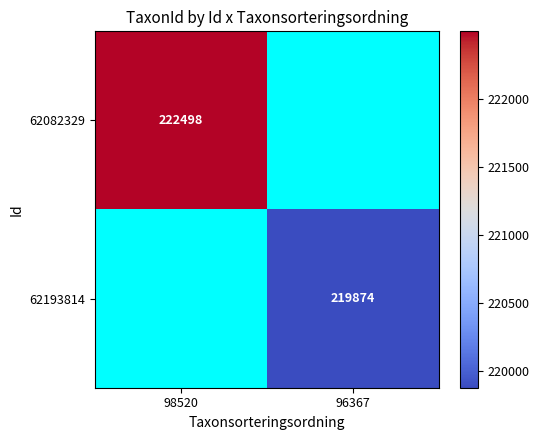

True or false: 62193814 has a value of 381633 at 96367.

False